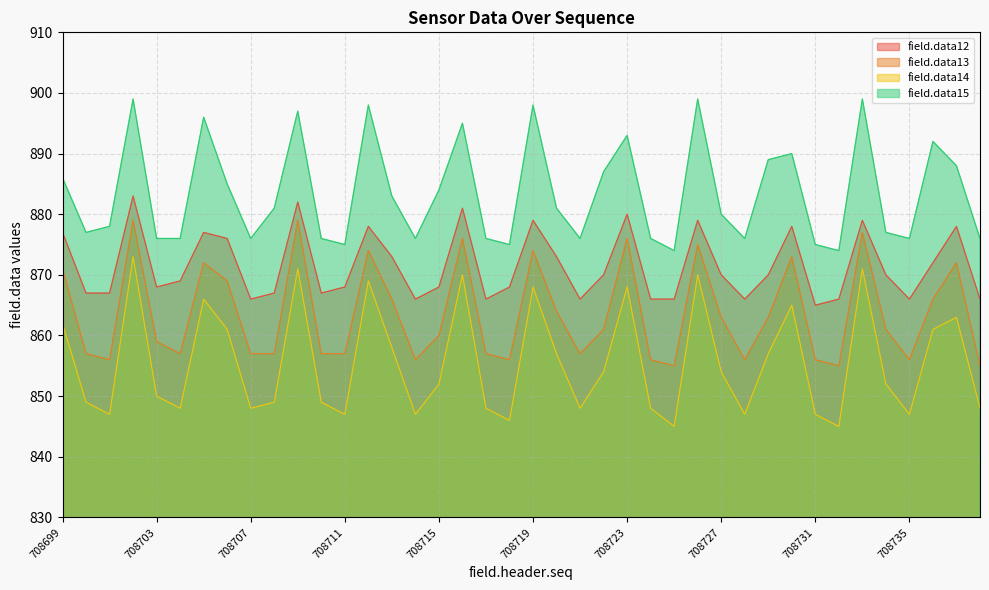

What is the difference between the second highest and minimum values in the field.data13 series?

24